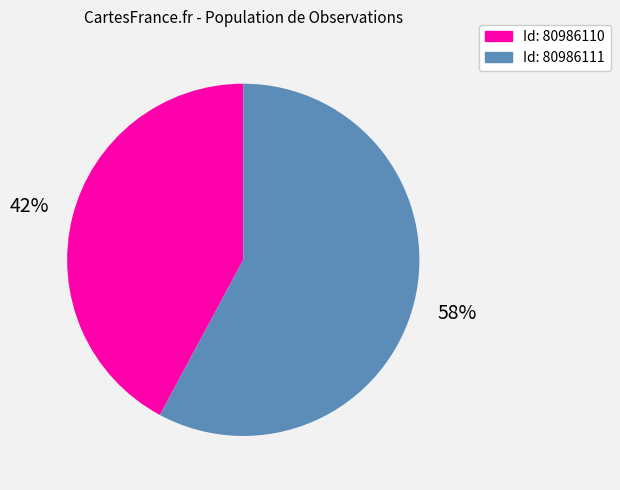

To the nearest percent, what portion does Id: 80986111 represent?

58%